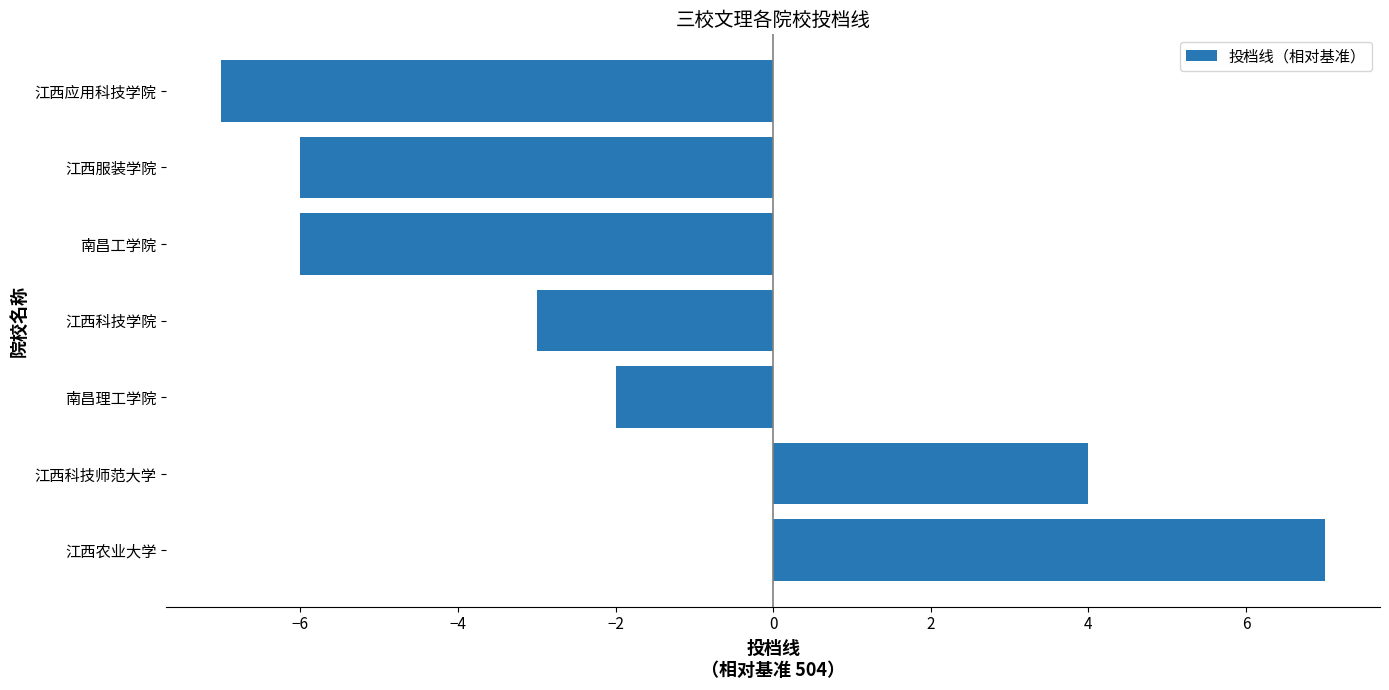

What is the minimum value shown in the chart?

-7